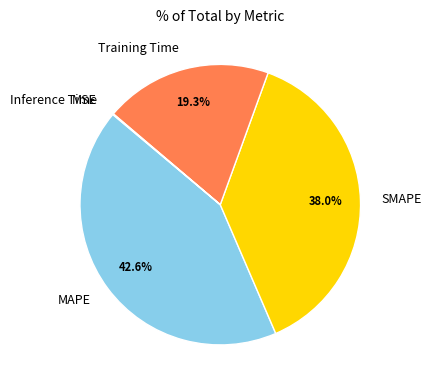

The MAPE slice represents 43% of the pie. True or false?

True